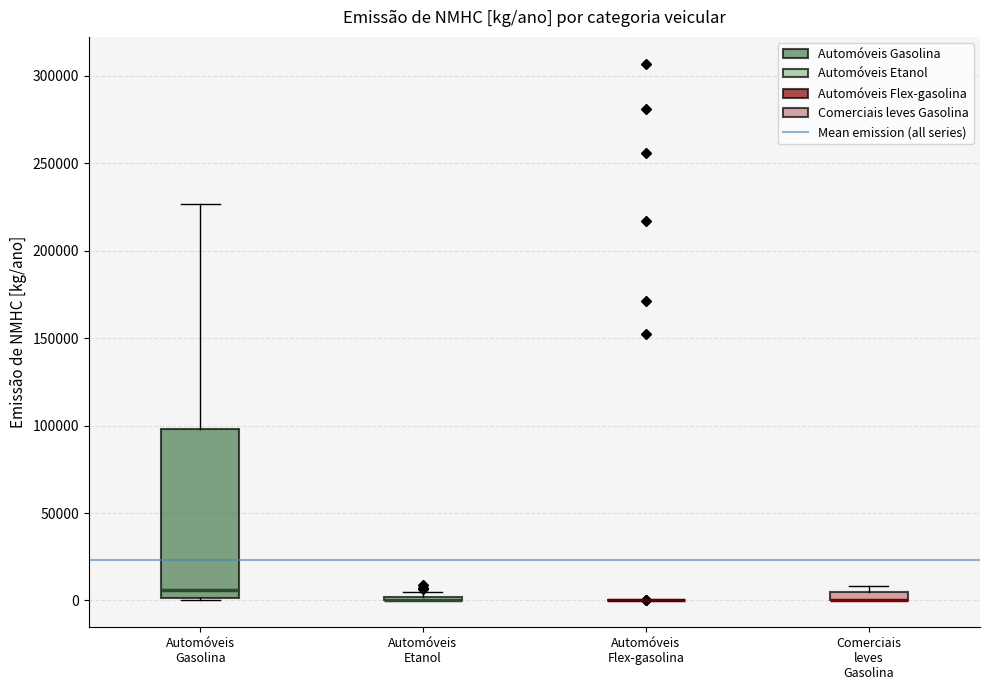

Which box is the tallest, from its lower edge to its upper edge?

Automóveis Gasolina